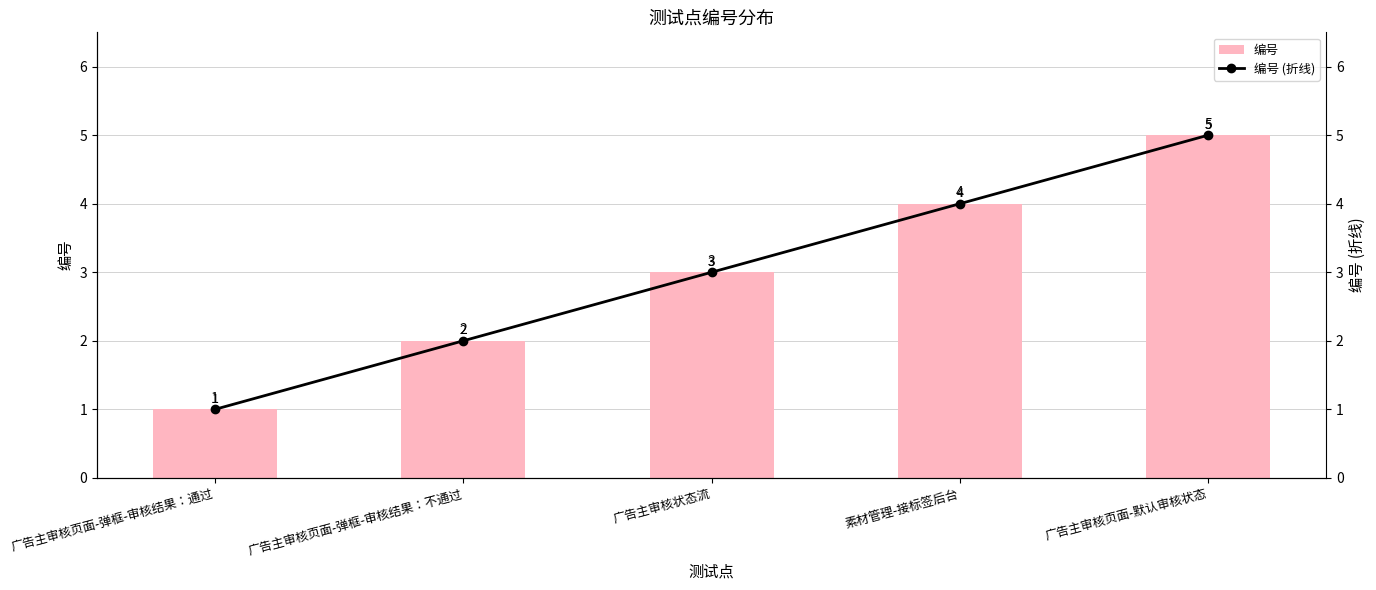

What are all the series names shown in the legend?

编号, 编号 (折线)